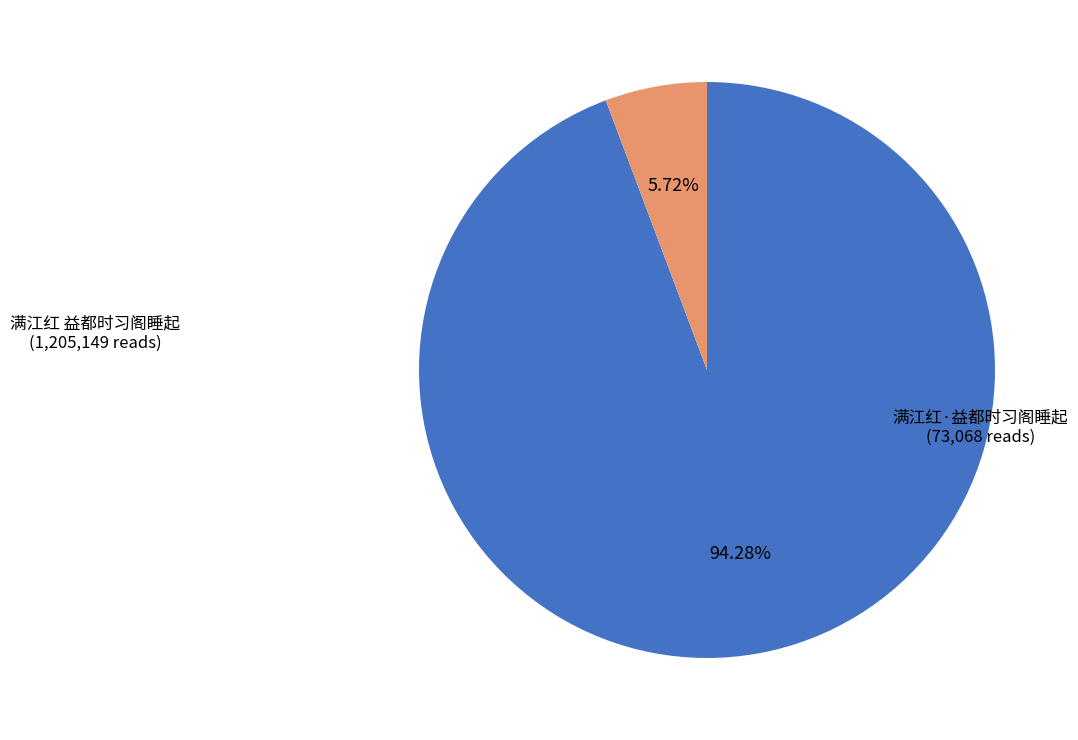

What is the largest slice in the pie chart?

满江红 益都时习阁睡起